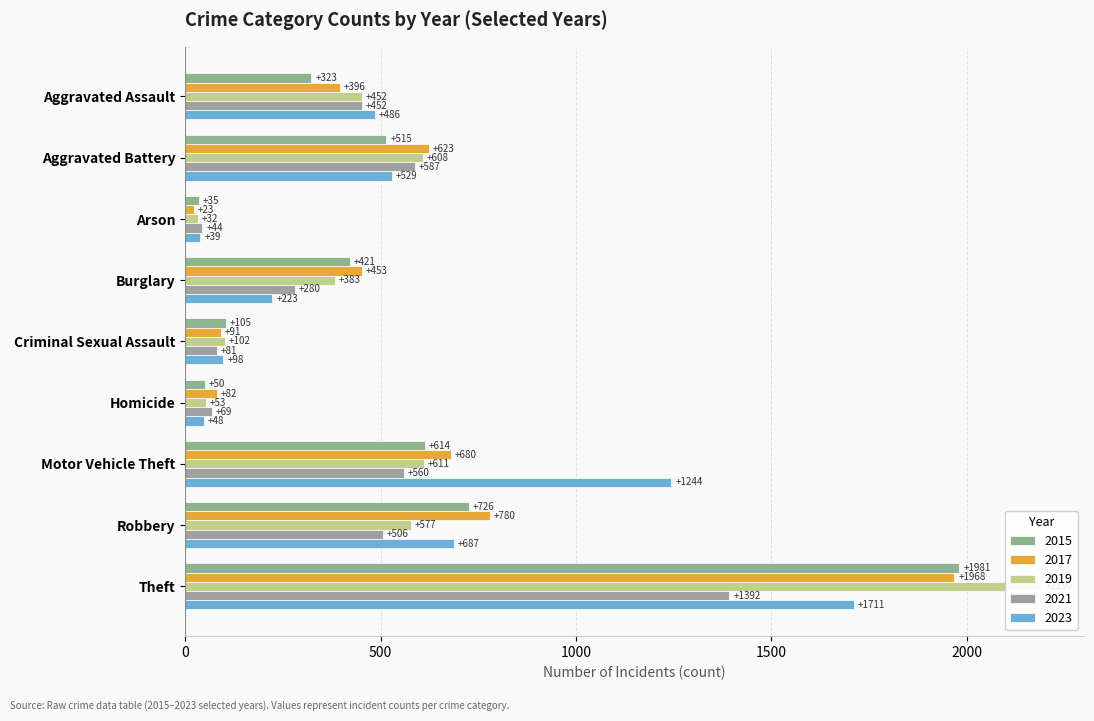

What is the difference between the highest and lowest values at Theft?

798